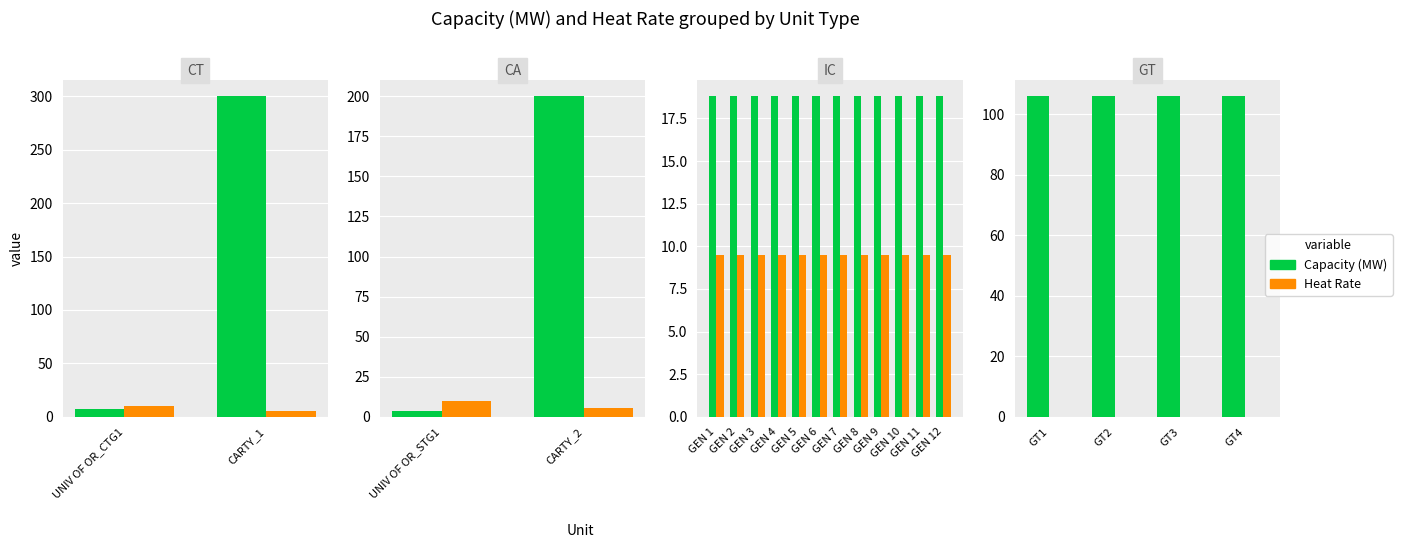

Rank the series by their maximum value, from lowest to highest.

Heat Rate, Capacity (MW)